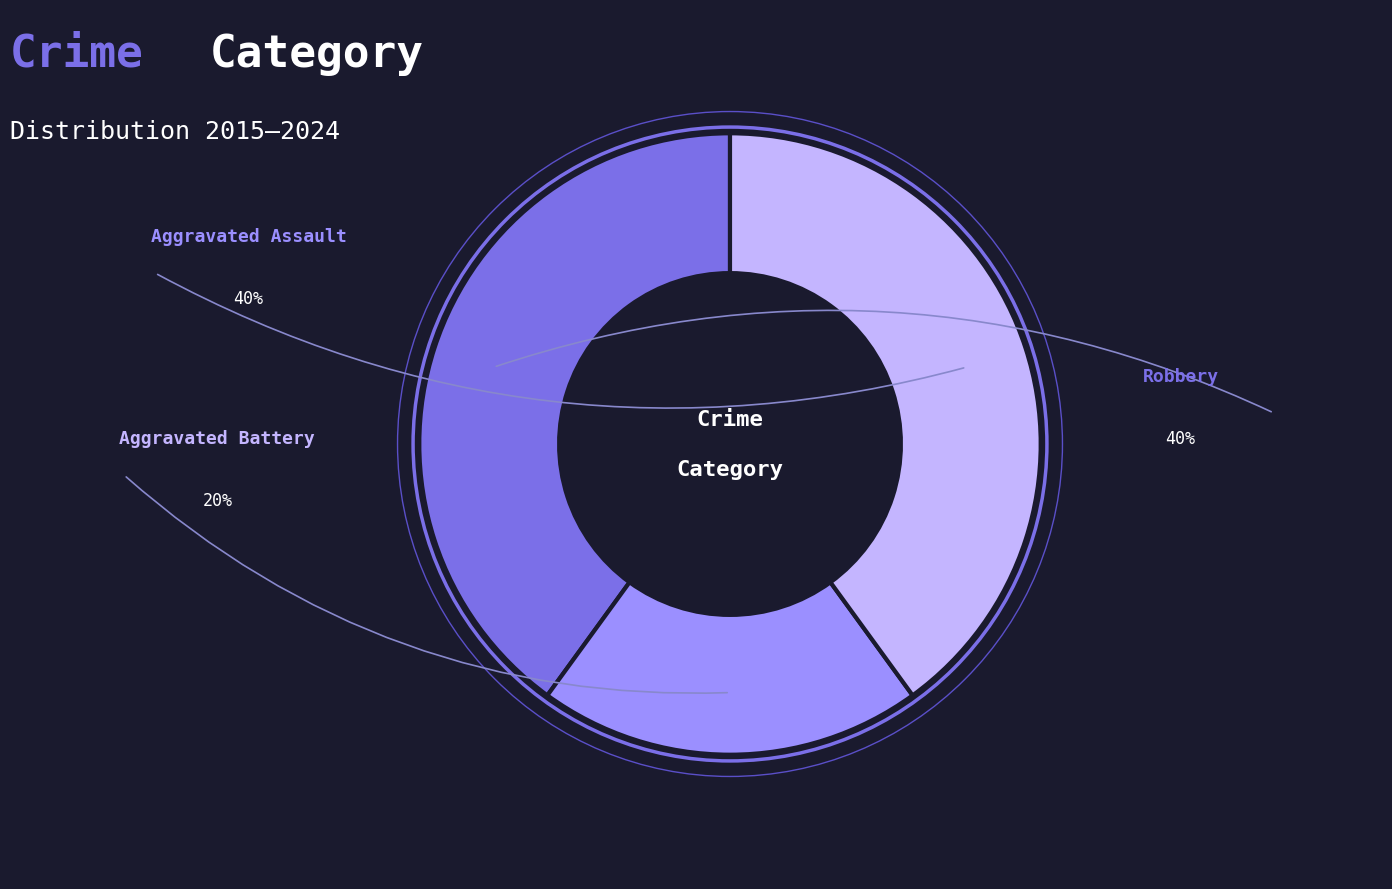

Is there any slice that represents more than half of the pie?

No